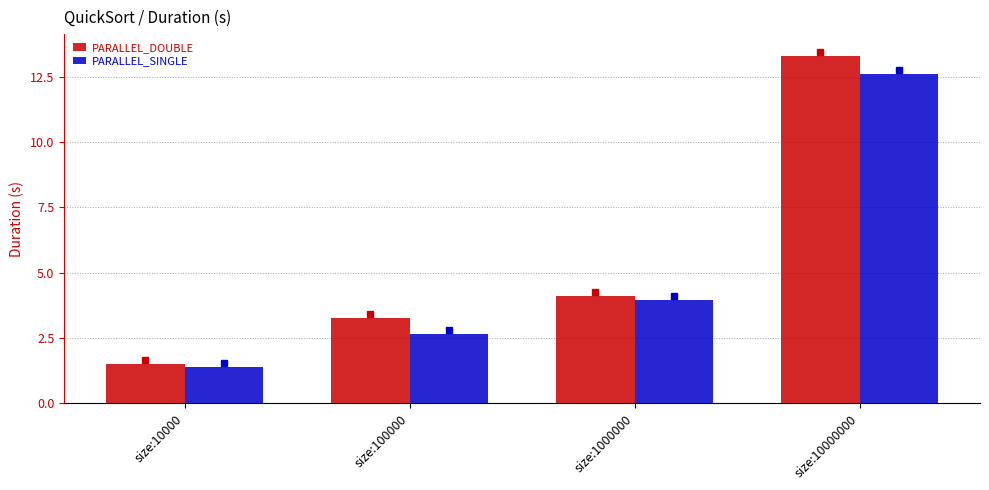

Is it true that PARALLEL_SINGLE equals 4.5 at size:10000000?

False